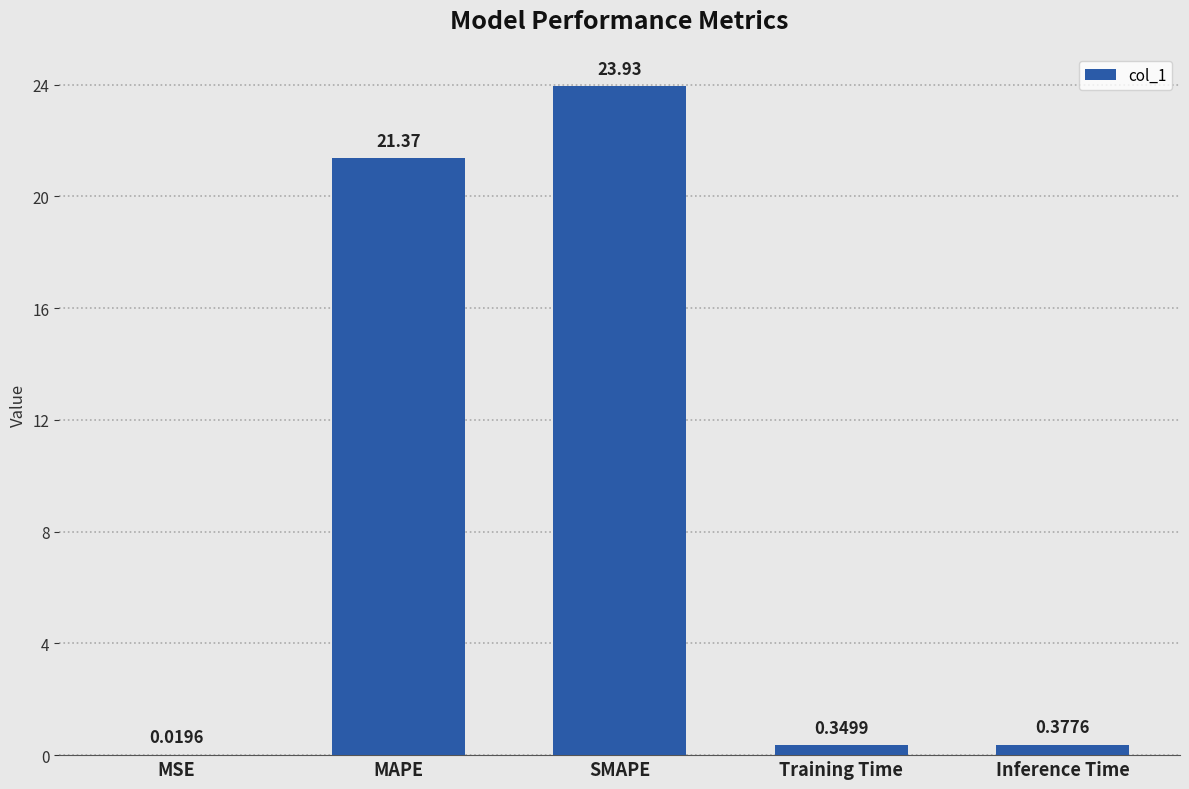

Does the chart contain stacked bars?

No